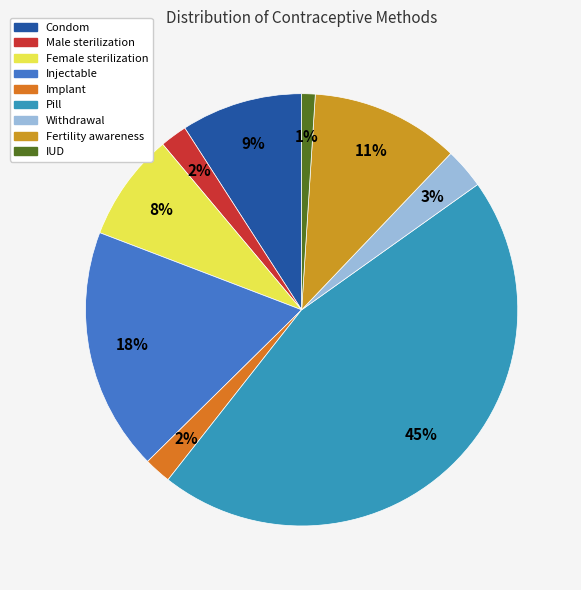

To the nearest percent, what is the average slice percentage?

11%